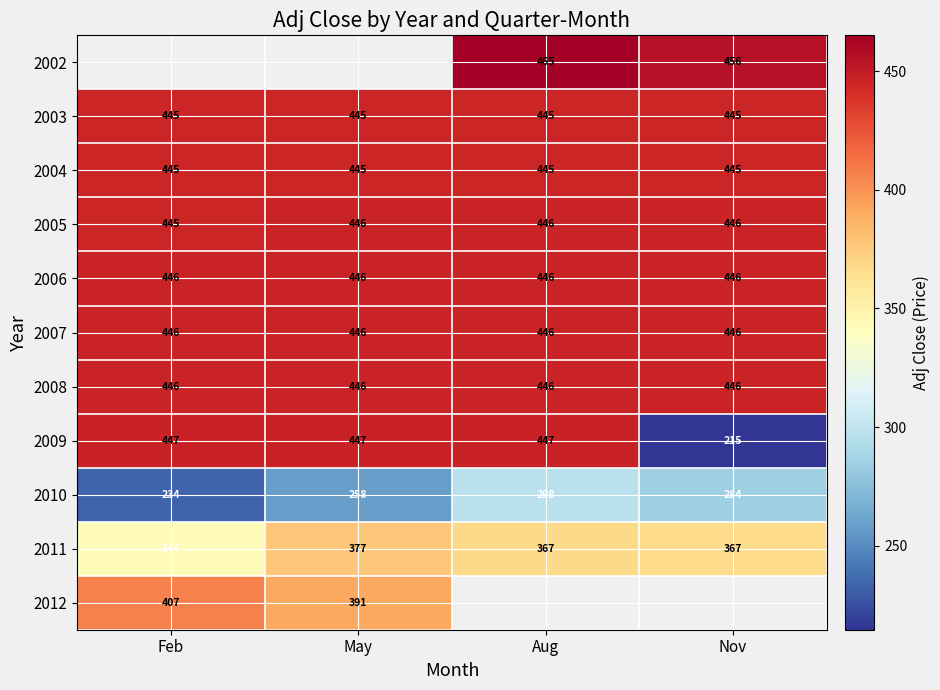

How many series are shown in this chart?

11